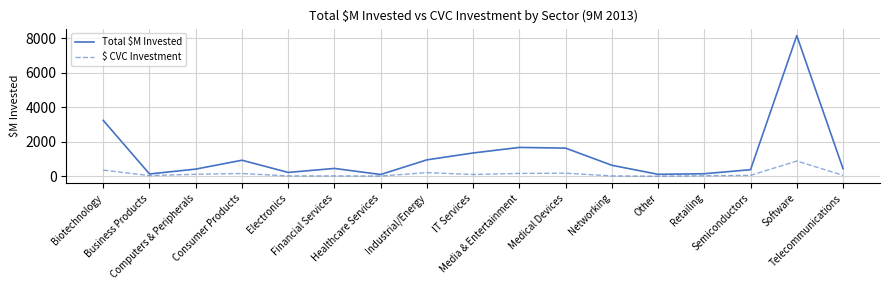

True or false: Total $M Invested and $ CVC Investment intersect in this chart.

False